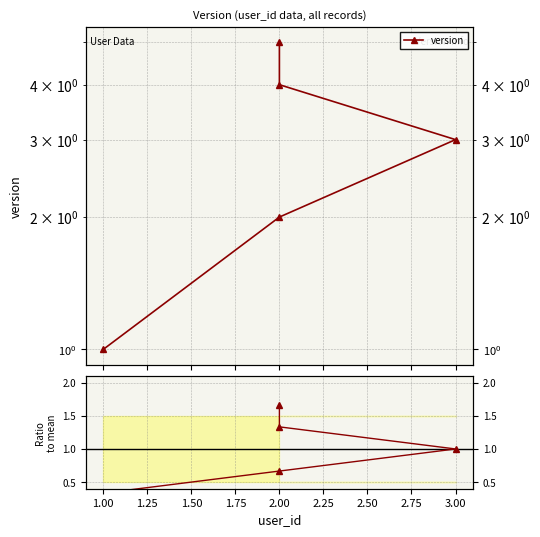

Which series has the largest range (max minus min)?

version